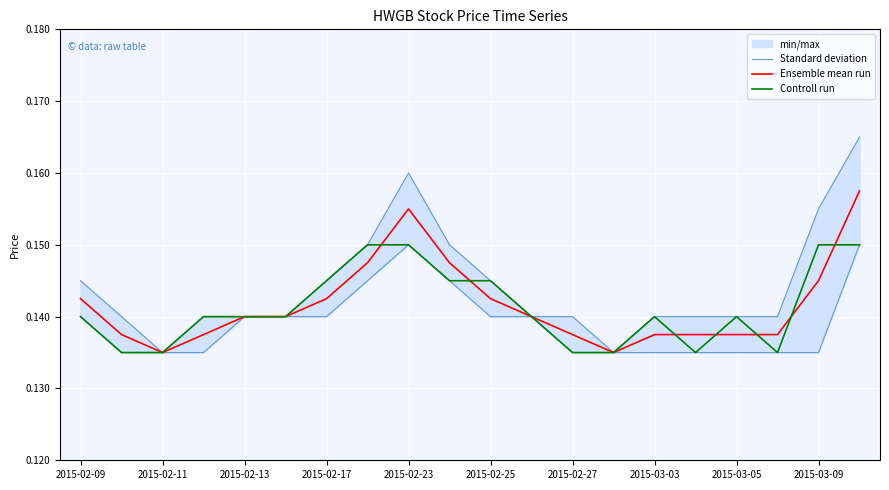

The Controll run series shows 0.2 at 2015-02-11. True or false?

False